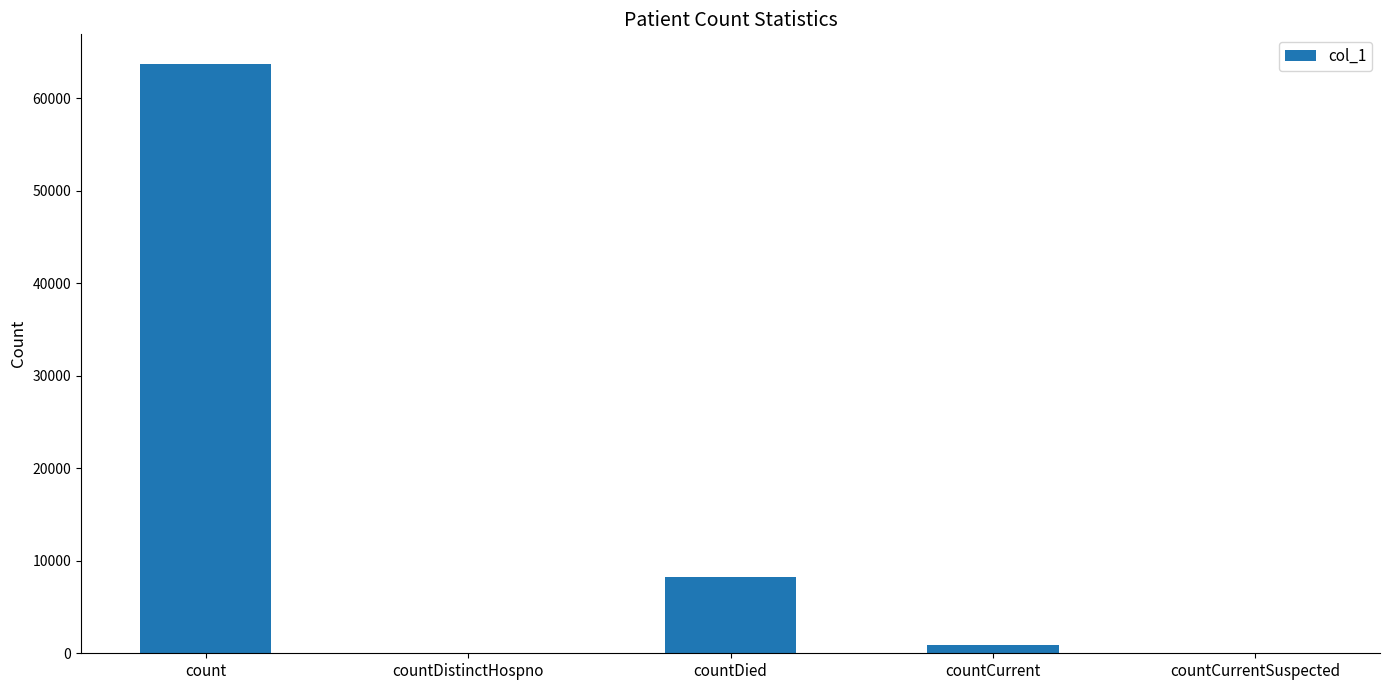

At which category does the chart reach its peak across all series?

count